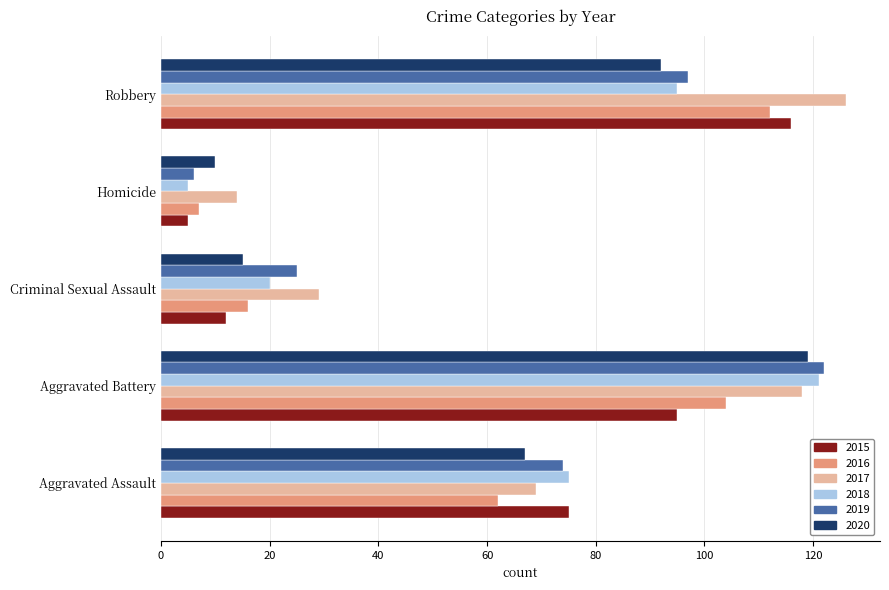

What is the difference between the highest and lowest values at Robbery?

34